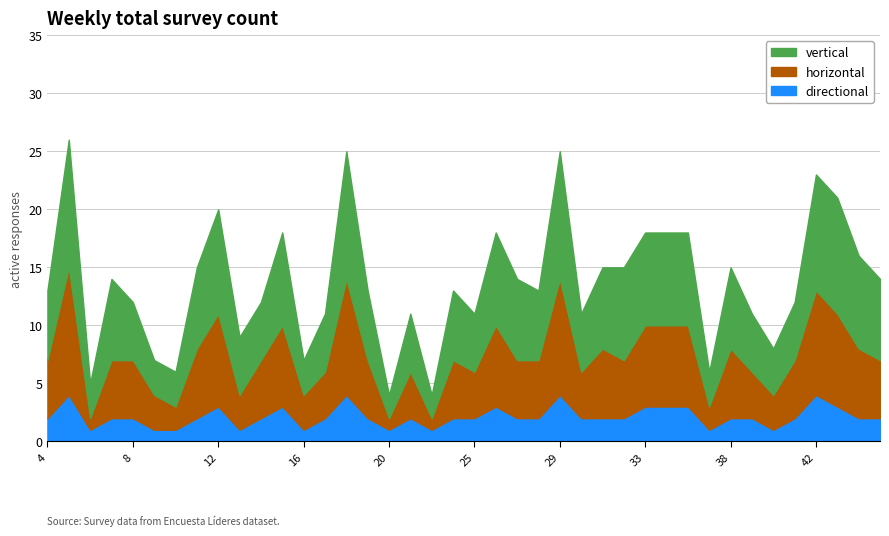

What is the minimum value shown in the chart?

1